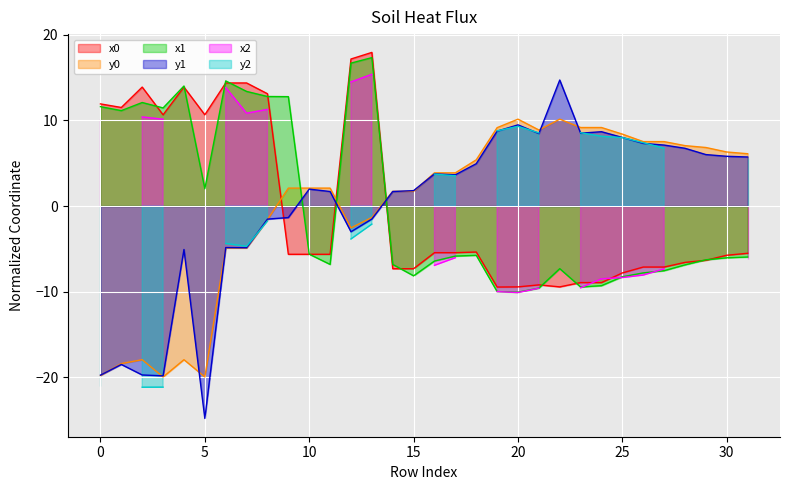

How many negative values does the x1 series have?

20